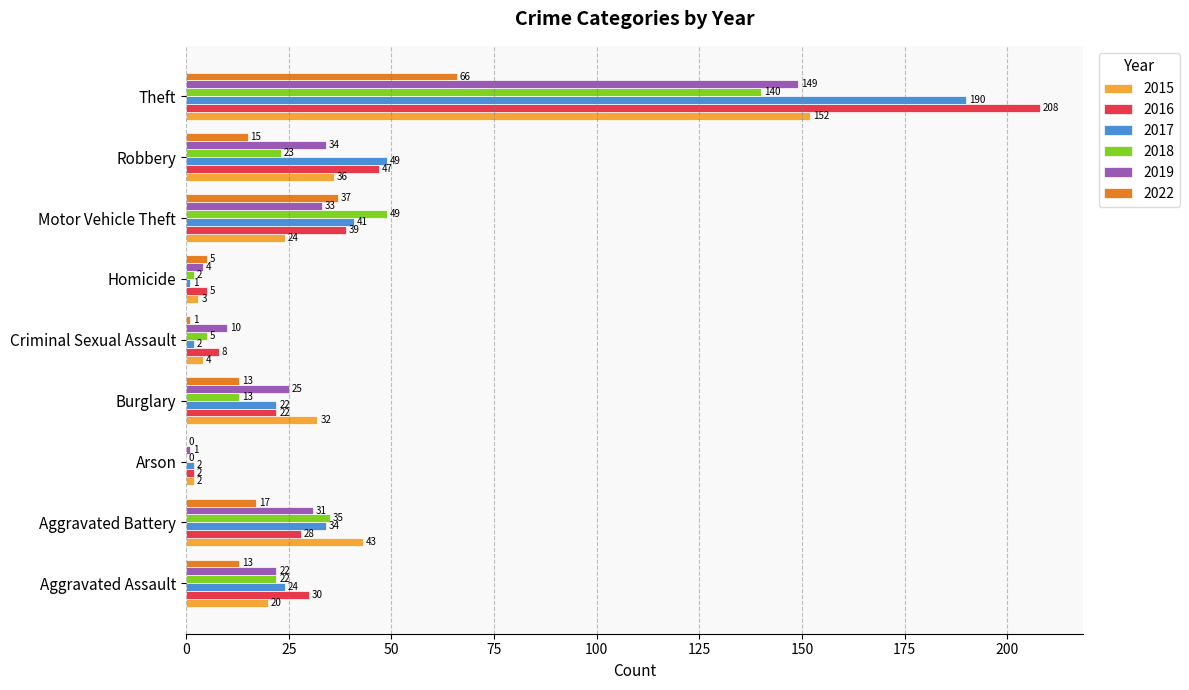

How many categories are shown in the chart?

9